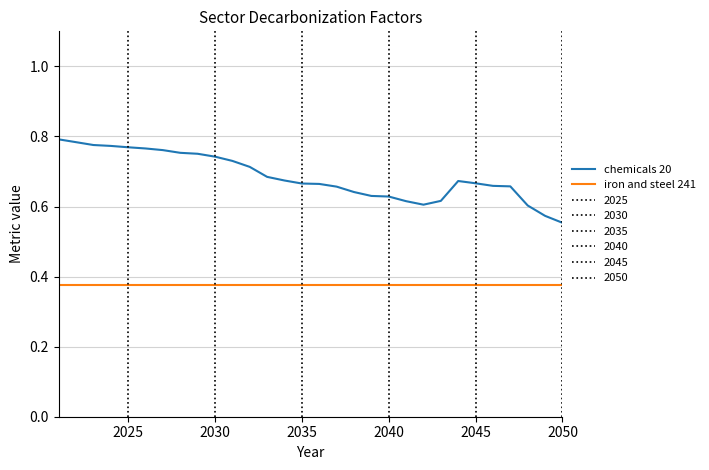

Is it true that chemicals 20 equals 0.1 at 2040?

False